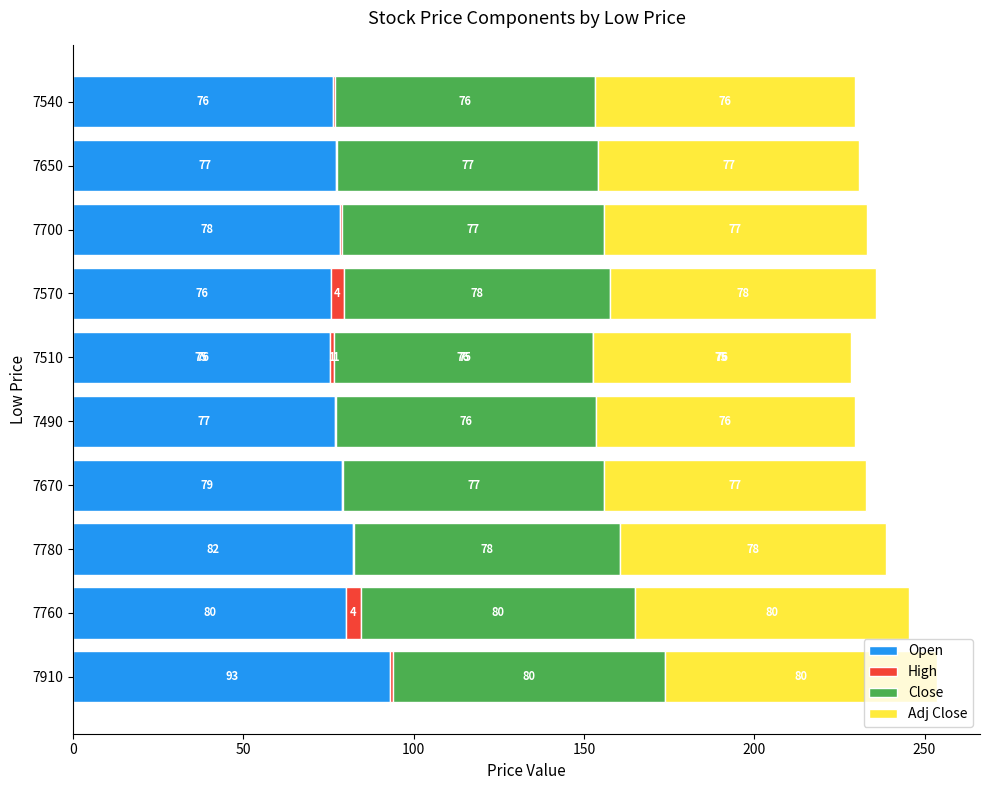

How many series are shown in this chart?

4